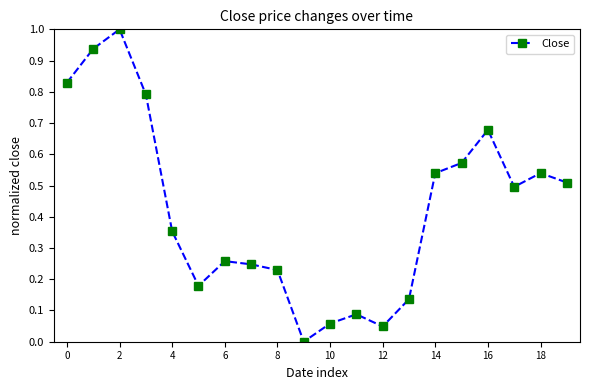

True or false: the data has more than 1 interior local peaks.

True